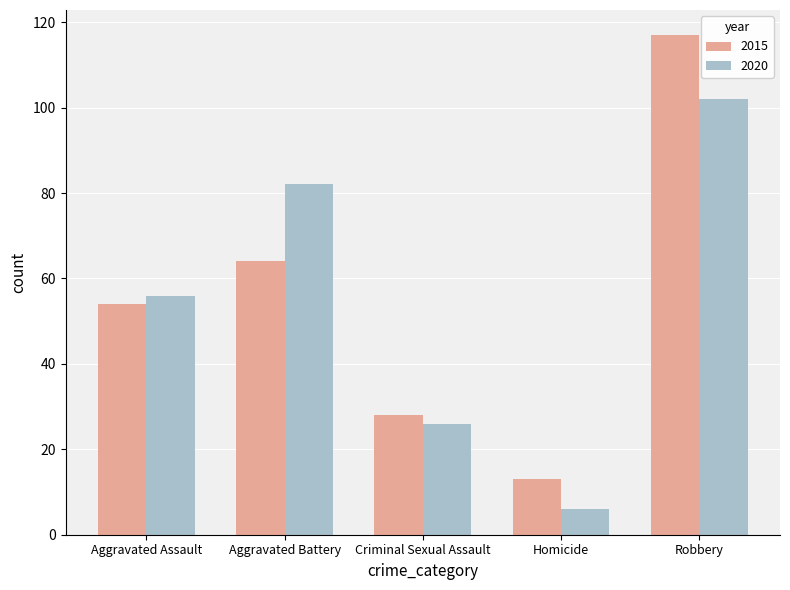

Count the 2020 values in the range 26 to 82.

3